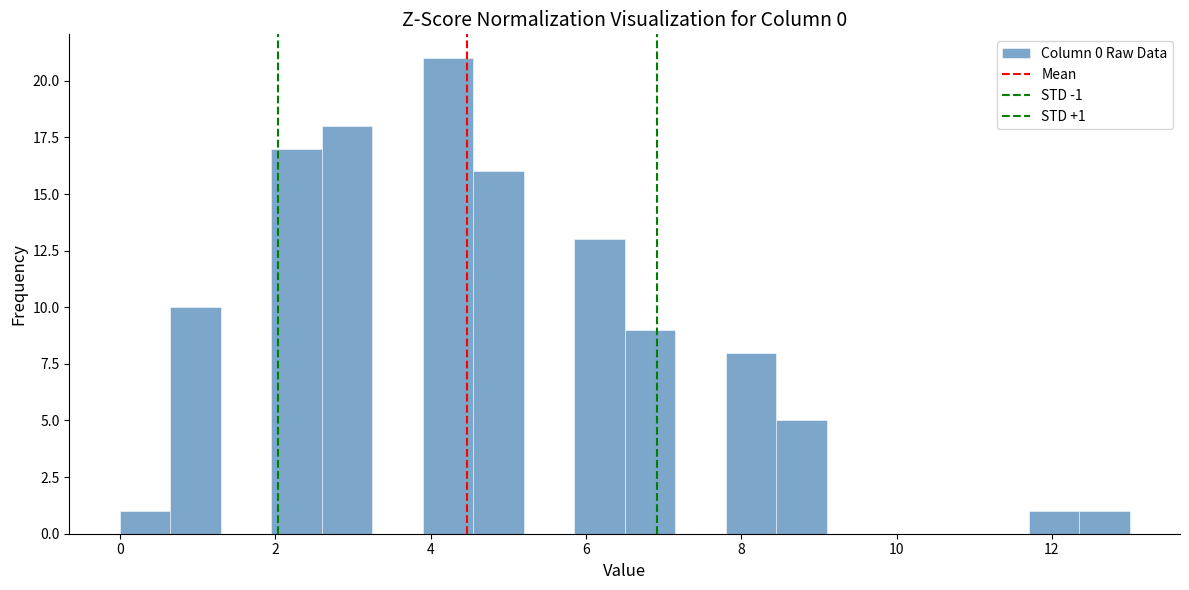

Around what value on the x-axis is the tallest bar? Give the approximate position of its centre, as read against the axis.

4.2